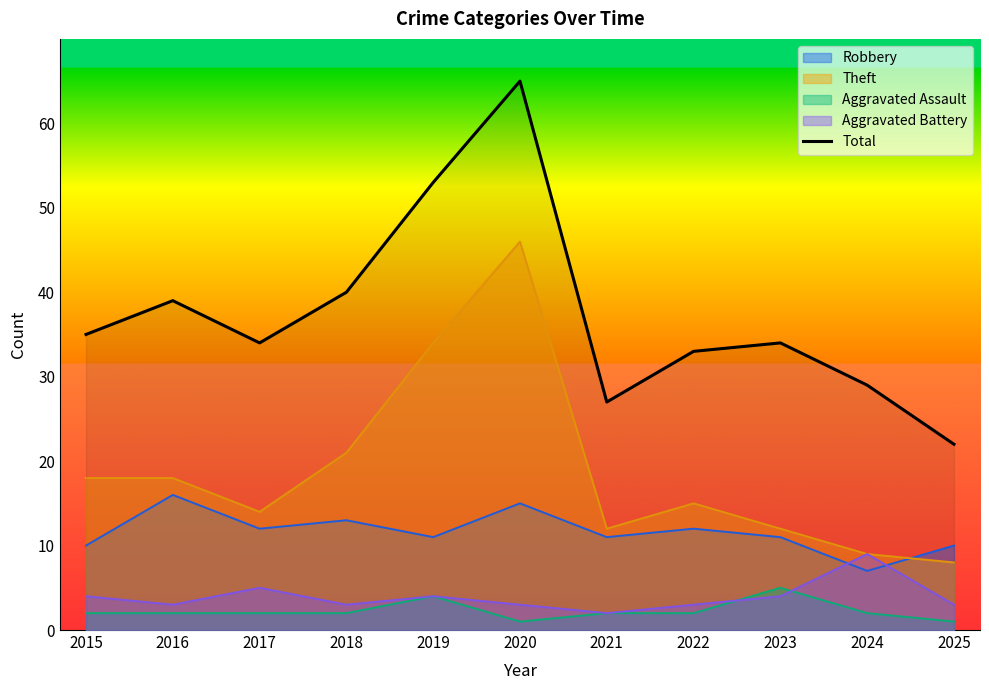

What is the minimum value shown in the chart?

1